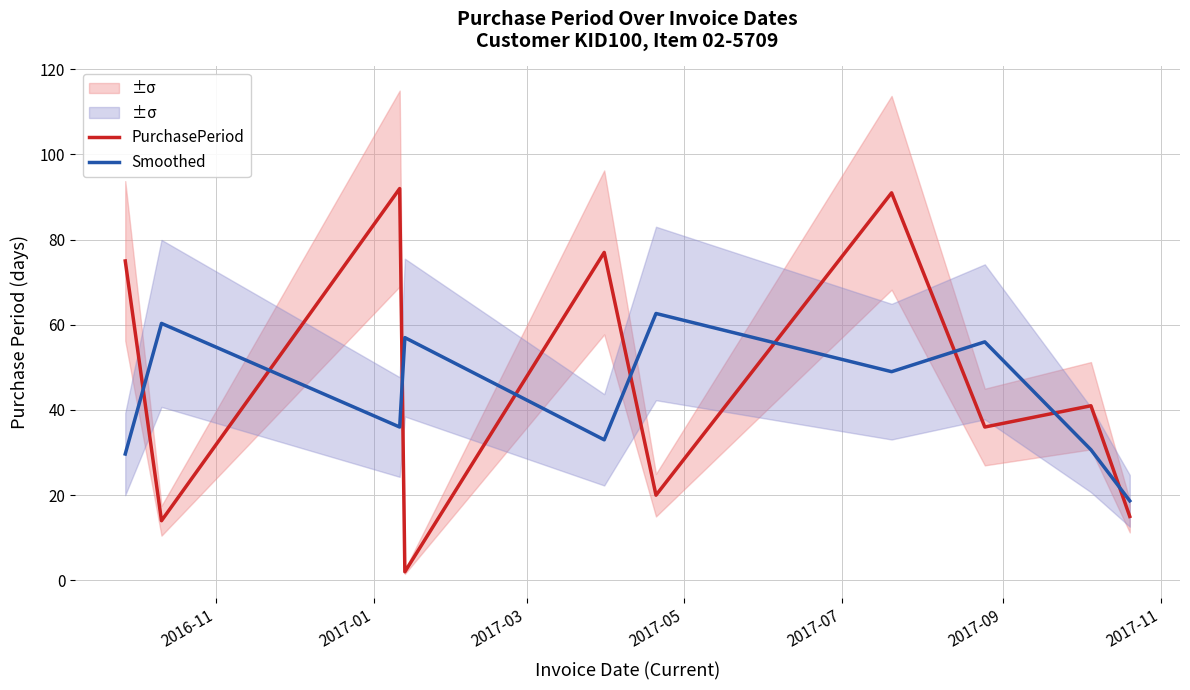

In PurchasePeriod, how many points are lower than both neighbors (excluding endpoints)?

4